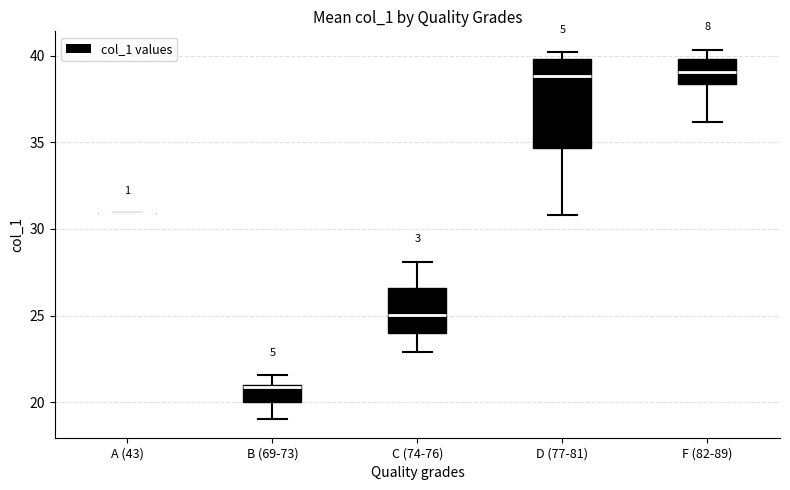

Reading left to right, transcribe this box plot: for each box, give where its median line is, the range the box spans, and where its two whiskers end, as read against the y-axis. The values are not printed on the chart, so give them approximately, as read against the axis.

A (43): box collapsed to a line at 31.0, whiskers 31.0 to 31.0
B (69-73): median 21.0, box 20.0 to 21.0, whiskers 19.0 to 21.5
C (74-76): median 25.0, box 24.0 to 26.5, whiskers 23.0 to 28.0
D (77-81): median 39.0, box 34.5 to 40.0, whiskers 31.0 to 40.0 (just above the box's upper edge)
F (82-89): median 39.0, box 38.5 to 40.0, whiskers 36.0 to 40.5